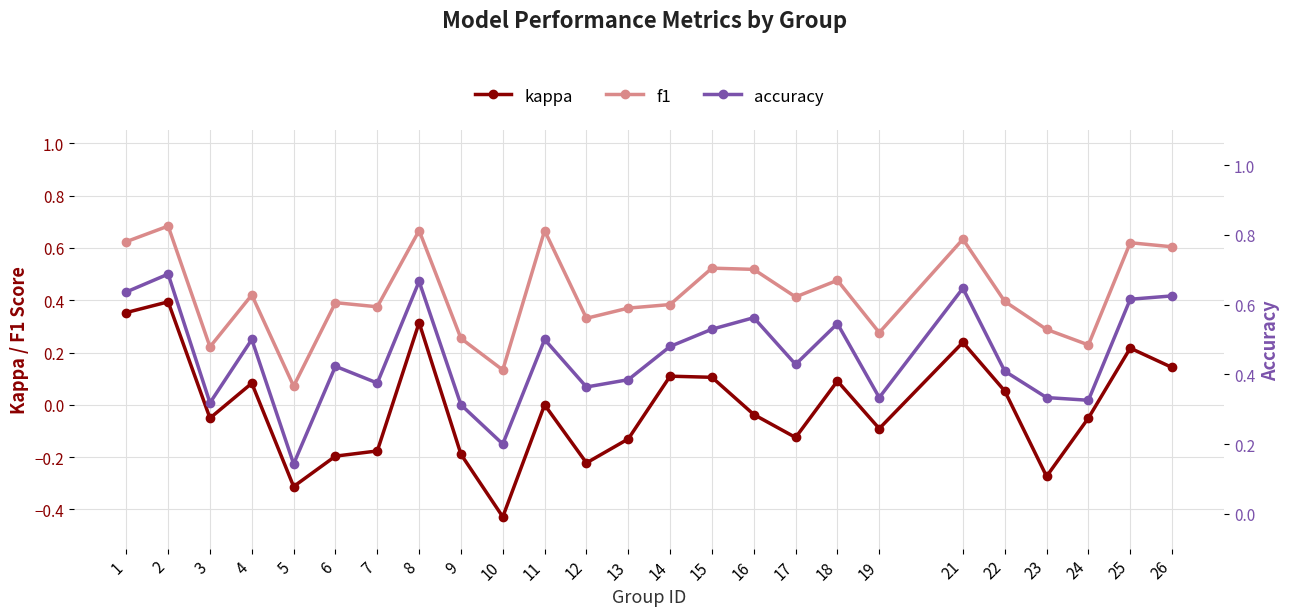

At which category does accuracy reach its first local valley?

3